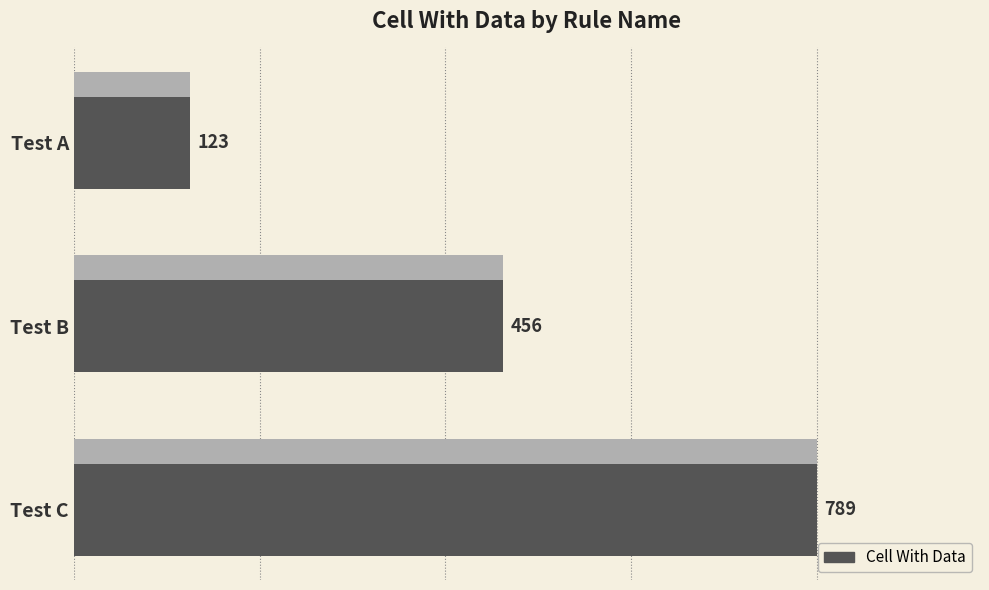

What is the difference between the maximum and second lowest values?

333